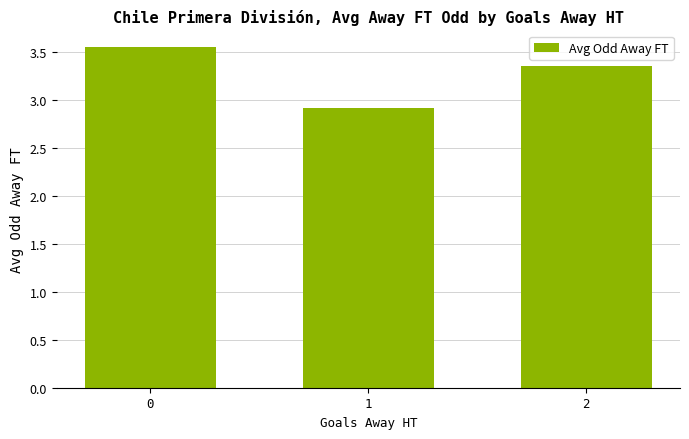

The value at 1 is 1.5. True or false?

False